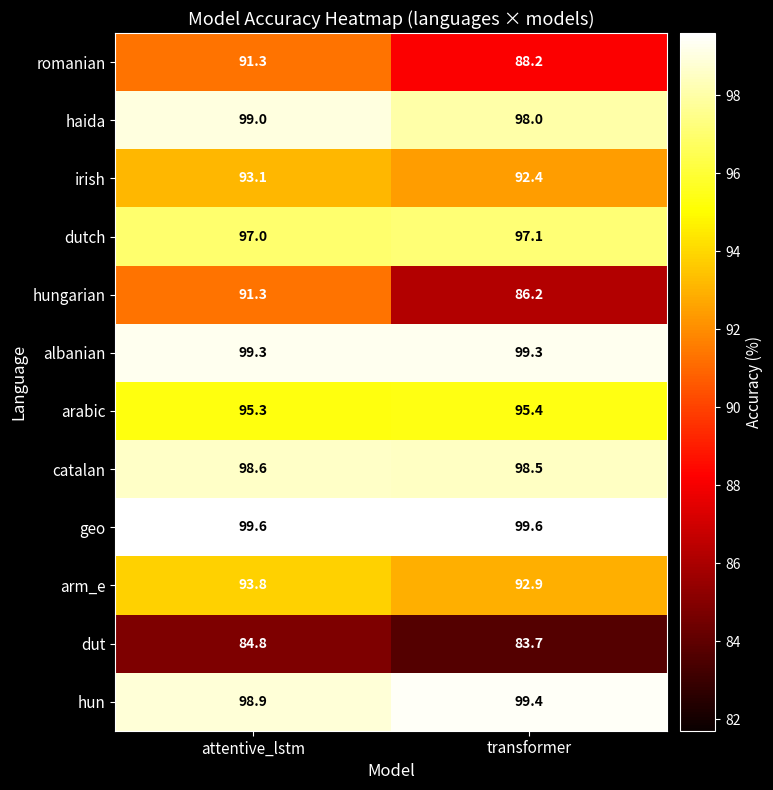

The value of catalan at transformer is 98.5. True or false?

True